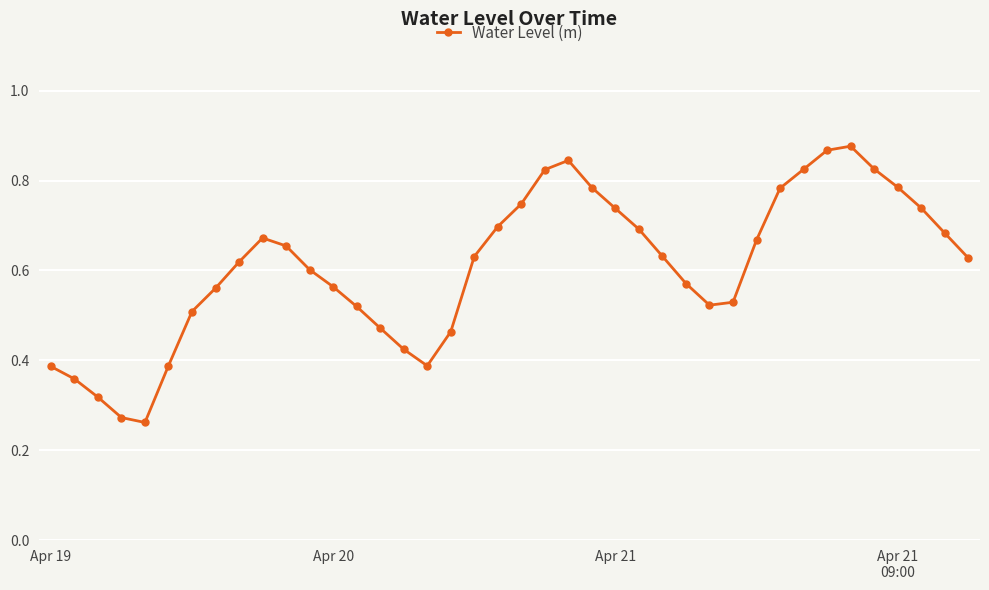

How many interior local peaks (higher than both neighbors) does the data have?

3